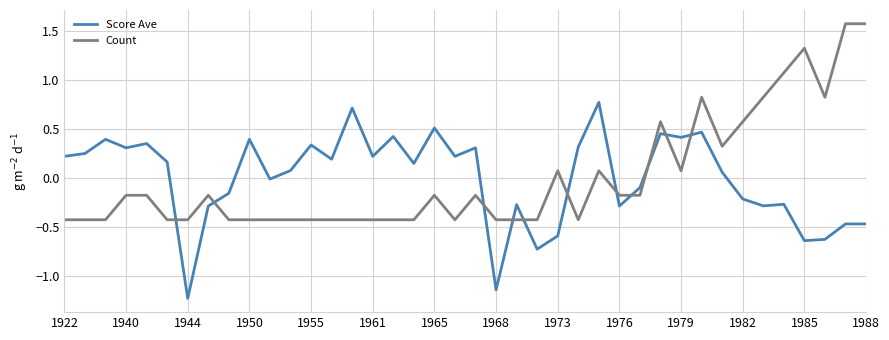

List the series in order of their peak value, lowest first.

Score Ave, Count